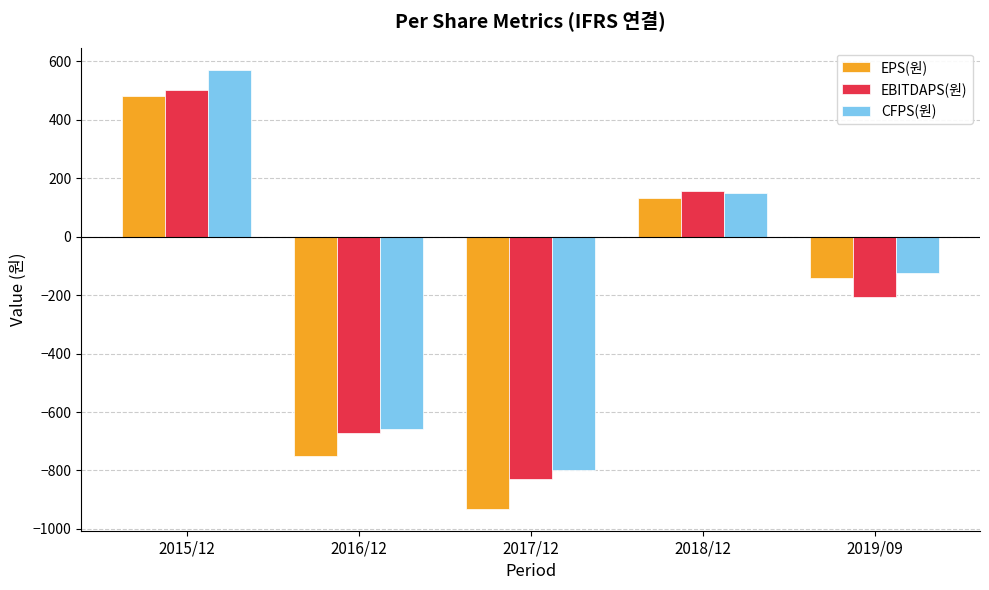

Reading left to right, extract all data points from this chart.

EPS(원): 2015/12=480	2016/12=-750	2017/12=-931	2018/12=131	2019/09=-140
EBITDAPS(원): 2015/12=501	2016/12=-673	2017/12=-830	2018/12=155	2019/09=-205
CFPS(원): 2015/12=571	2016/12=-657	2017/12=-797	2018/12=148	2019/09=-126